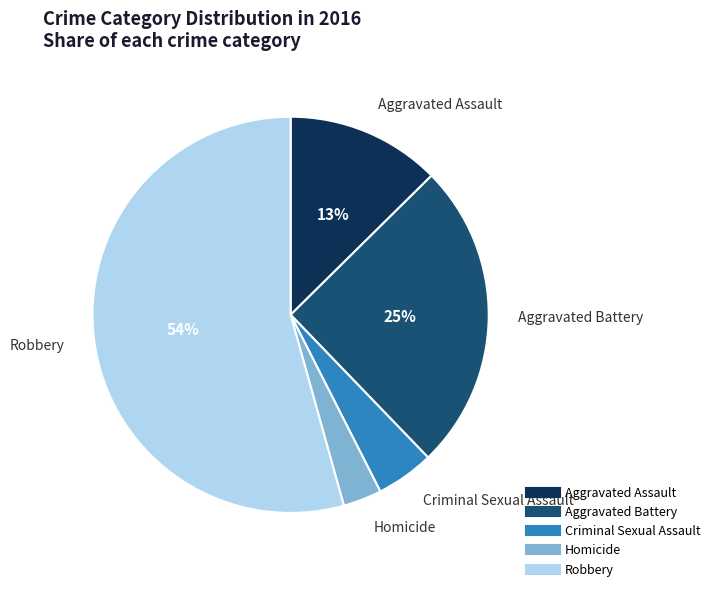

To the nearest percent, what is the difference between the largest and smallest slice percentages?

51%